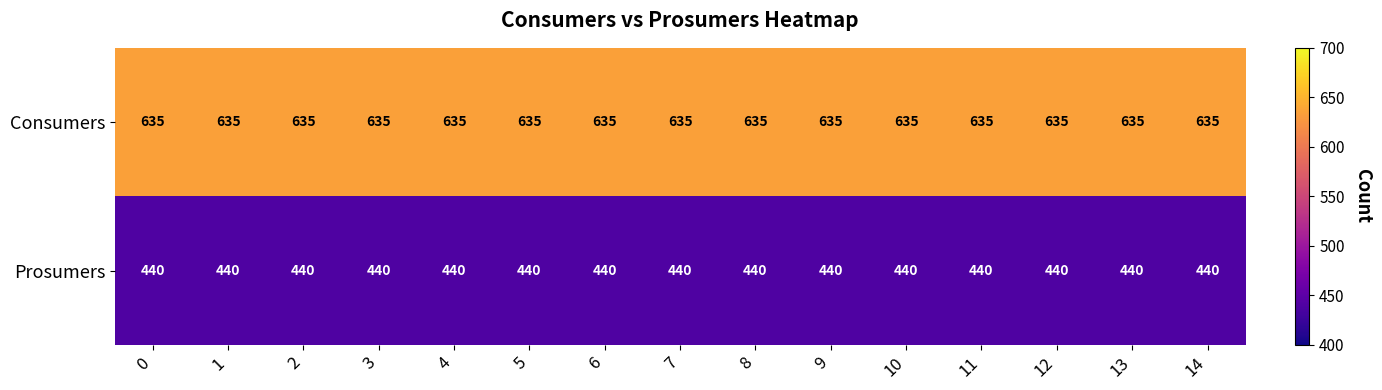

At 9, list the series in order from largest to smallest.

Consumers, Prosumers